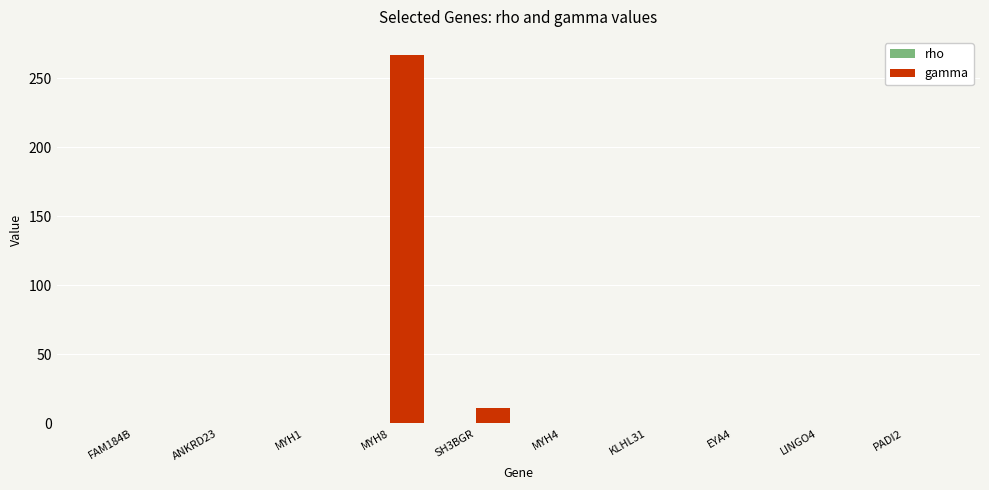

At which label is gamma closest to 133?

SH3BGR